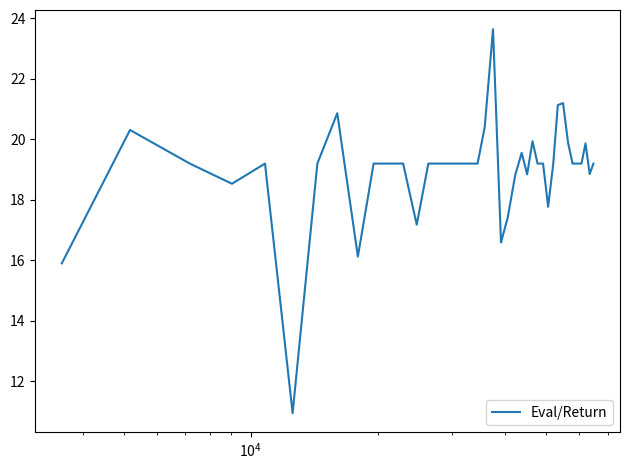

What is the maximum value shown in the chart?

23.6